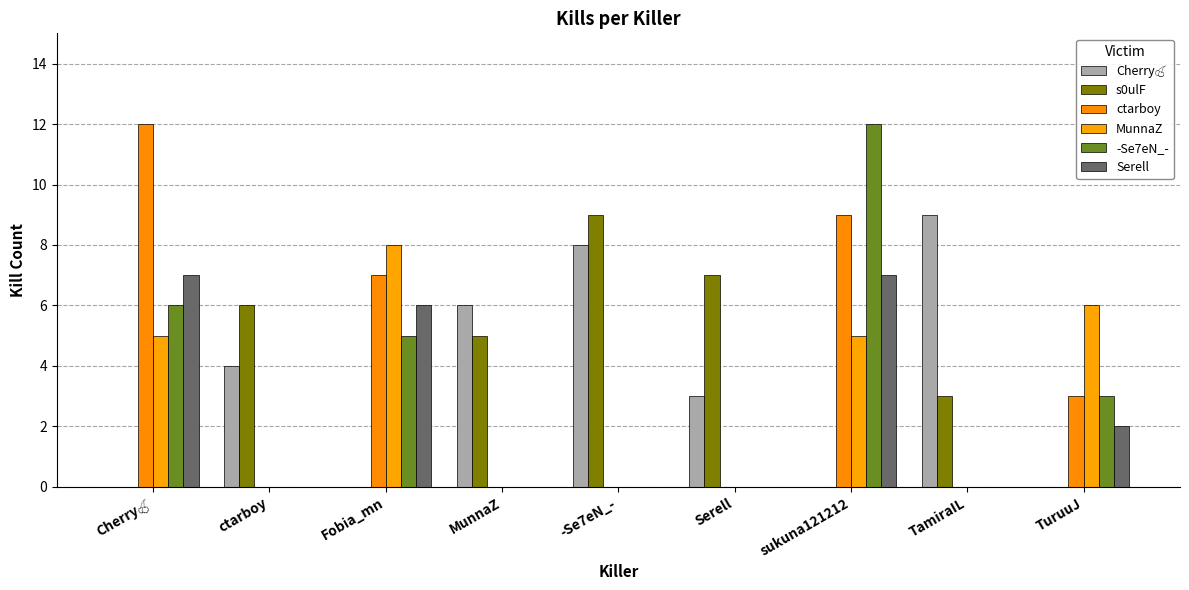

Count the number of data series in this chart.

6